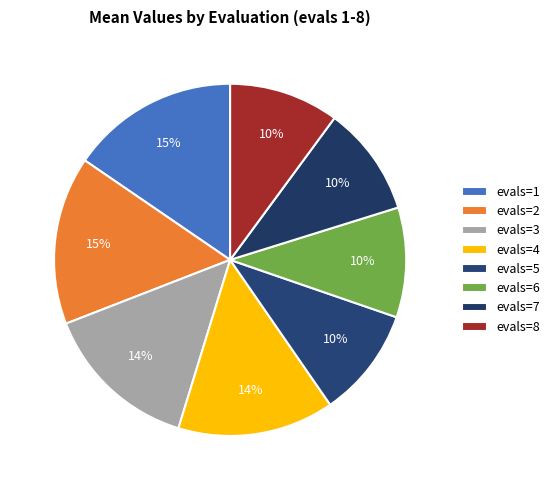

Count the number of slices in the pie.

8